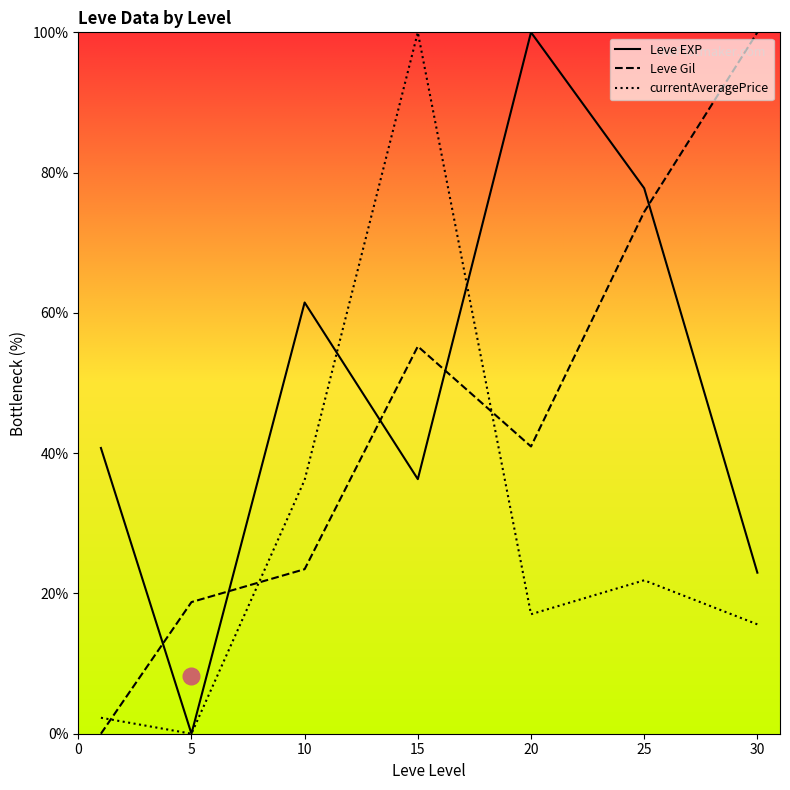

How many values in the currentAveragePrice series are below 17?

3